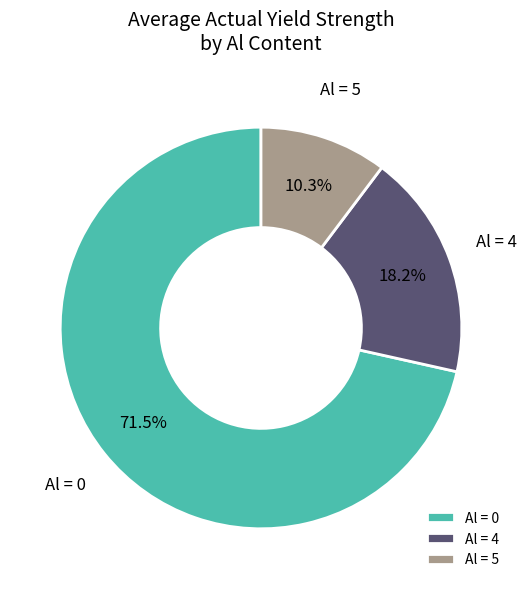

Which has a higher value, Al = 4 or Al = 0?

Al = 0